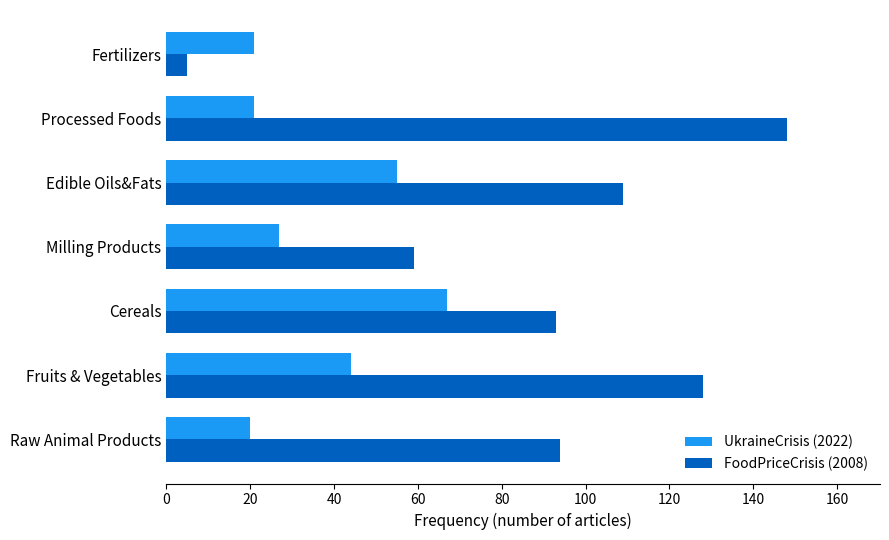

What is the difference between the second highest and minimum values in the FoodPriceCrisis (2008) series?

123